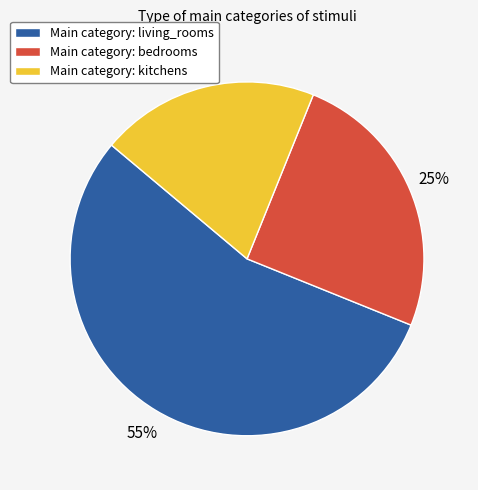

Which category has the biggest portion of the pie?

Main category: living_rooms